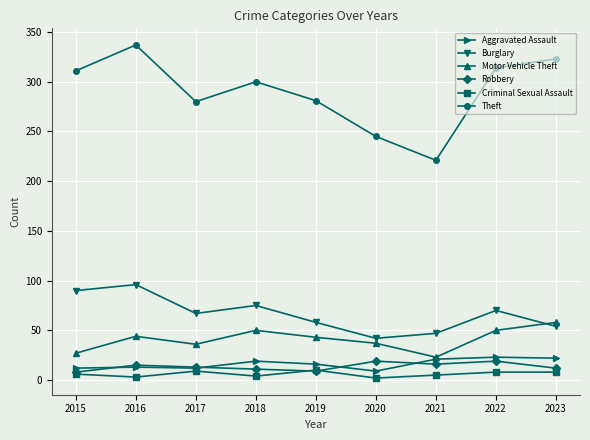

True or false: Criminal Sexual Assault and Theft cross at least once.

False